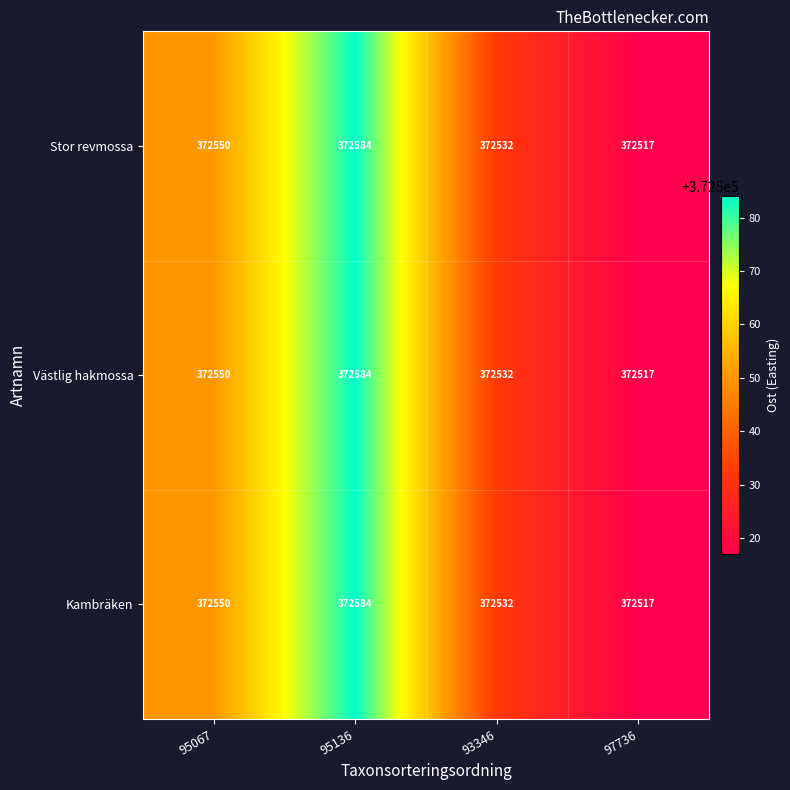

True or false: Kambräken has a value of 550806 at 93346.

False